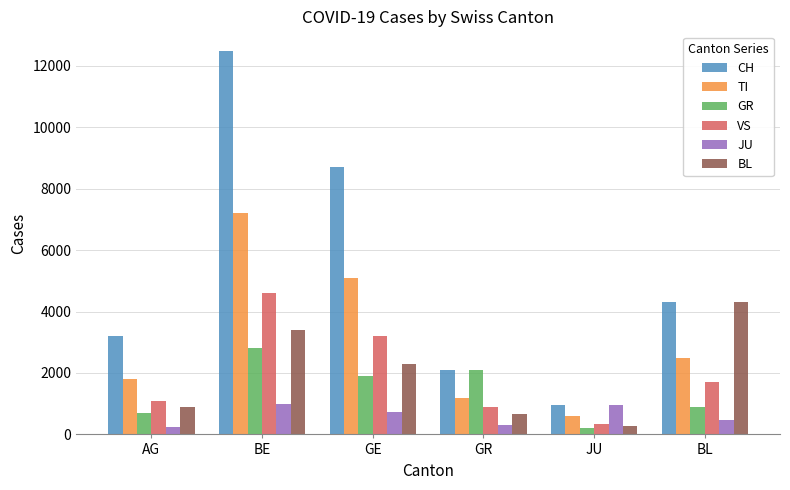

Which series has the largest range (max minus min)?

CH